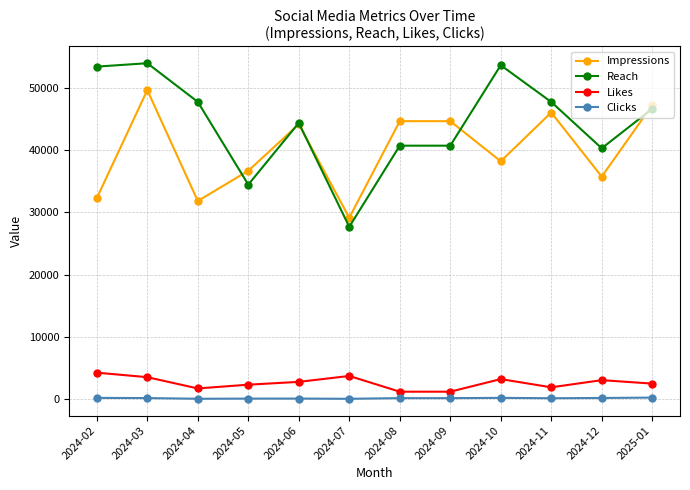

What is the sum of all Impressions values?

480079